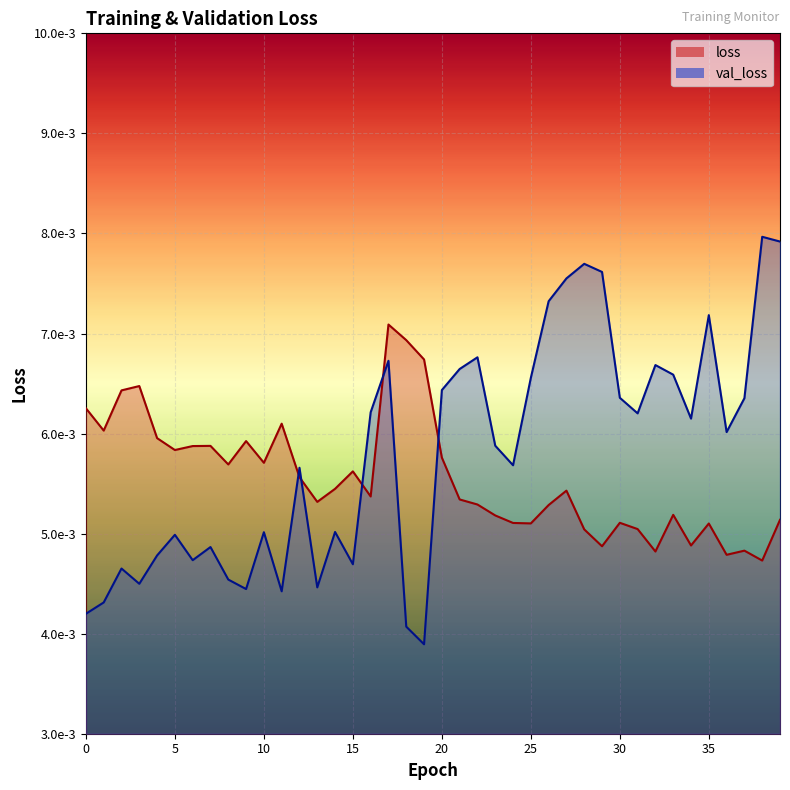

Rank the categories by loss value from highest to lowest.

17, 18, 19, 3, 2, 0, 11, 1, 4, 9, 7, 6, 5, 20, 10, 8, 15, 12, 14, 27, 16, 21, 13, 22, 26, 33, 23, 39, 30, 24, 25, 35, 31, 28, 34, 29, 37, 32, 36, 38